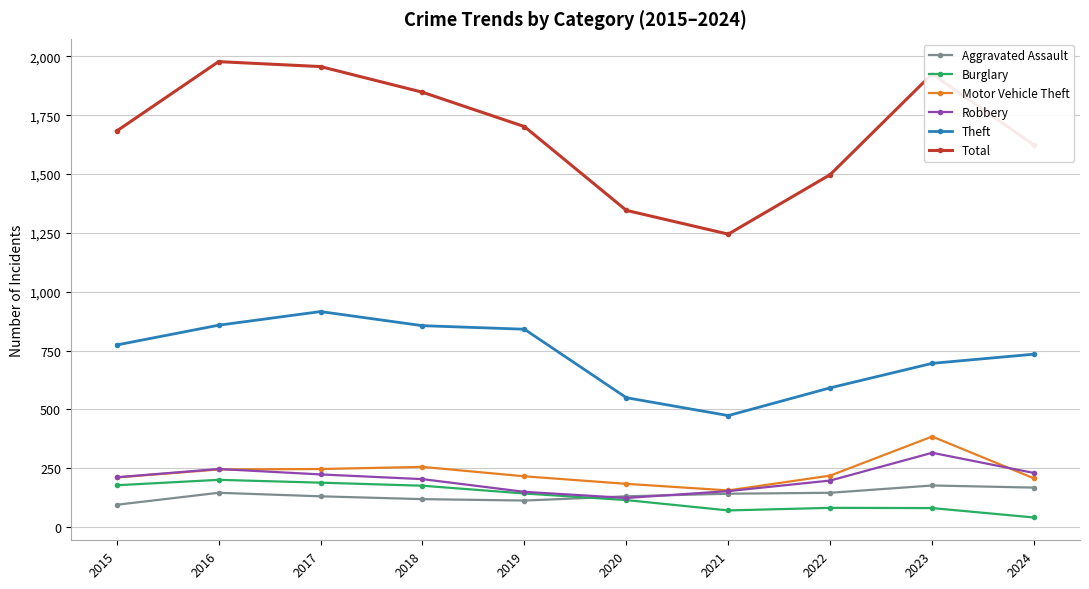

How many categories are shown in the chart?

10